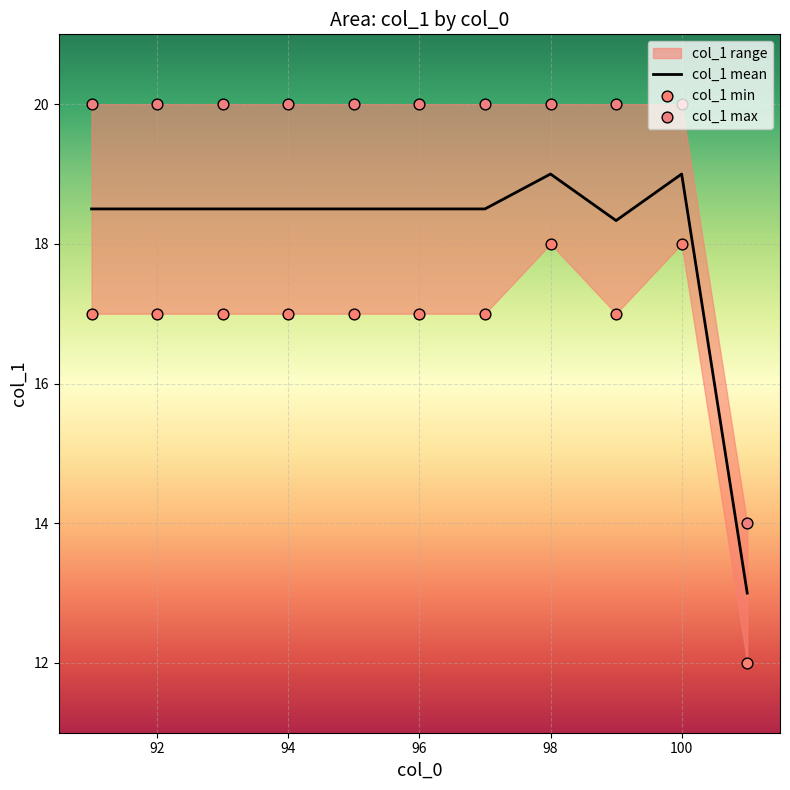

Which series has the widest spread of Y values?

col_1 mean